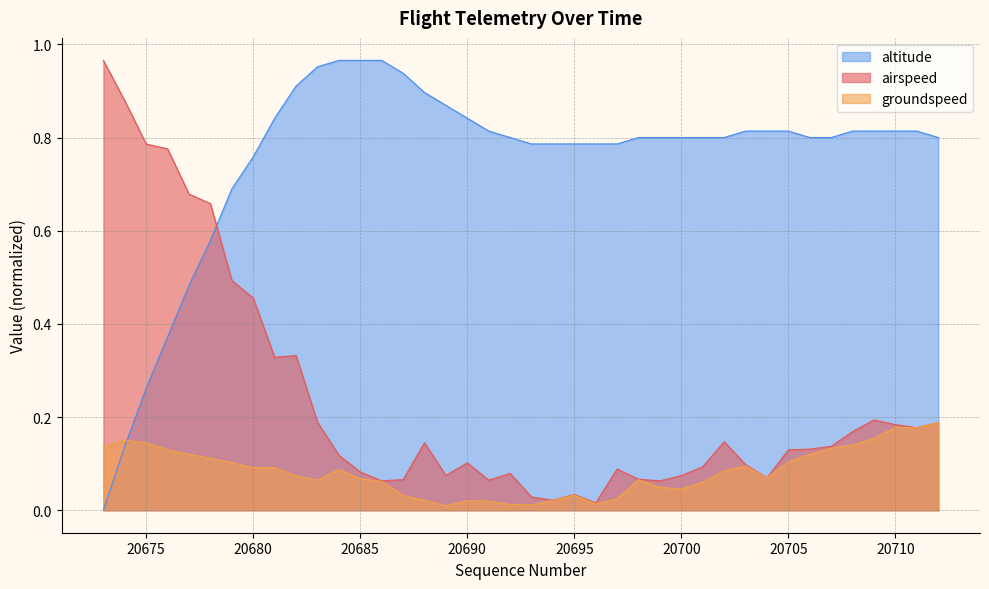

After their last crossing, which series has the higher values: altitude or groundspeed?

altitude